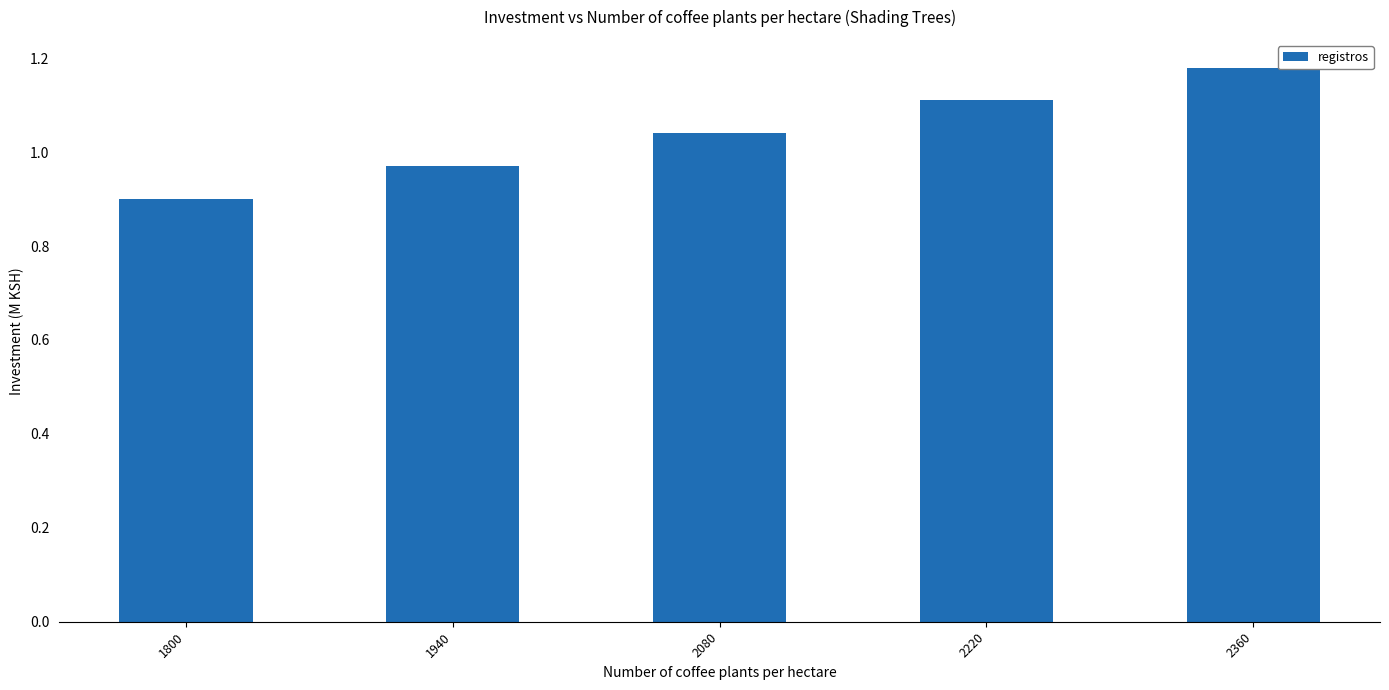

Is it true that the value at 2220 is 0.6?

False